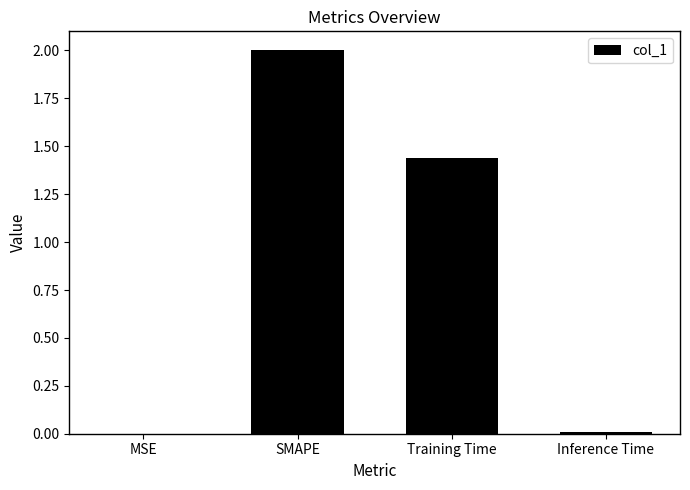

What is the greatest value displayed?

2.0